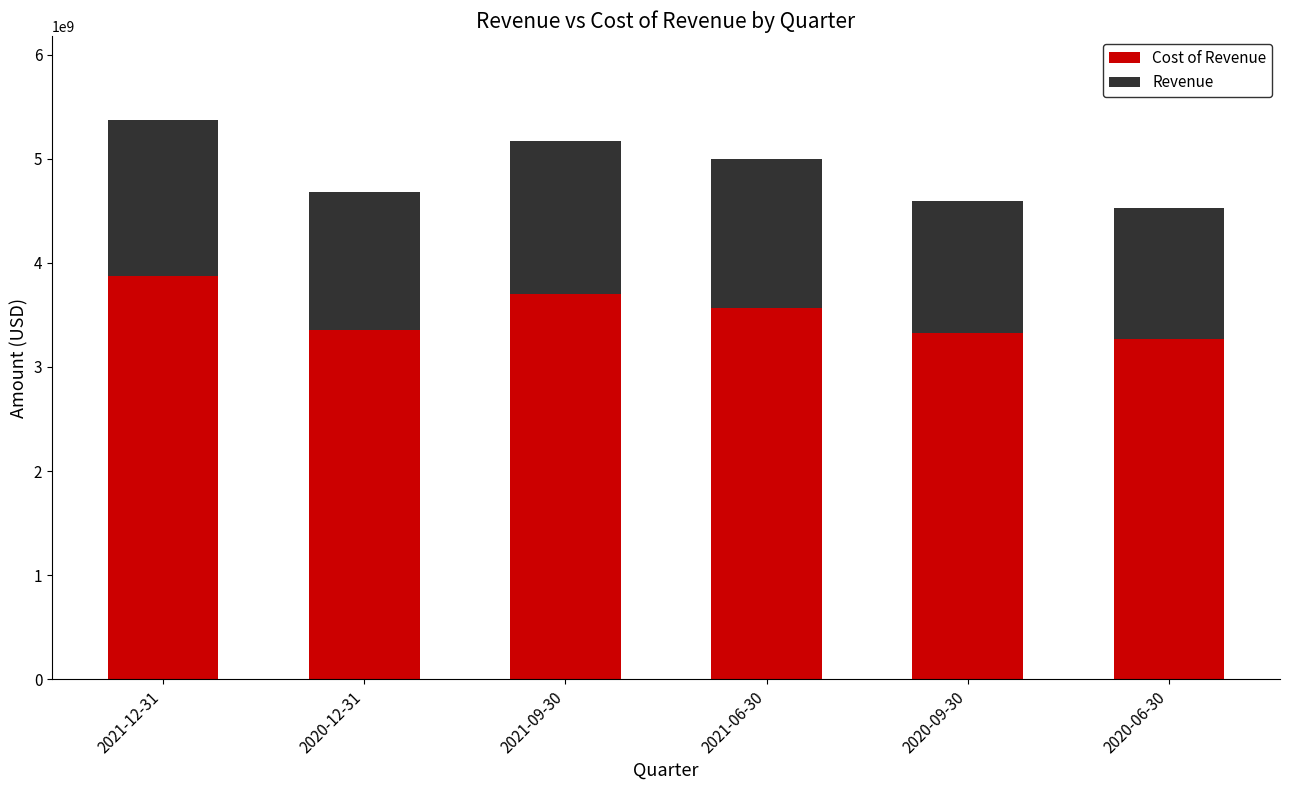

What is the total value across all series at 2021-09-30?

5169200000